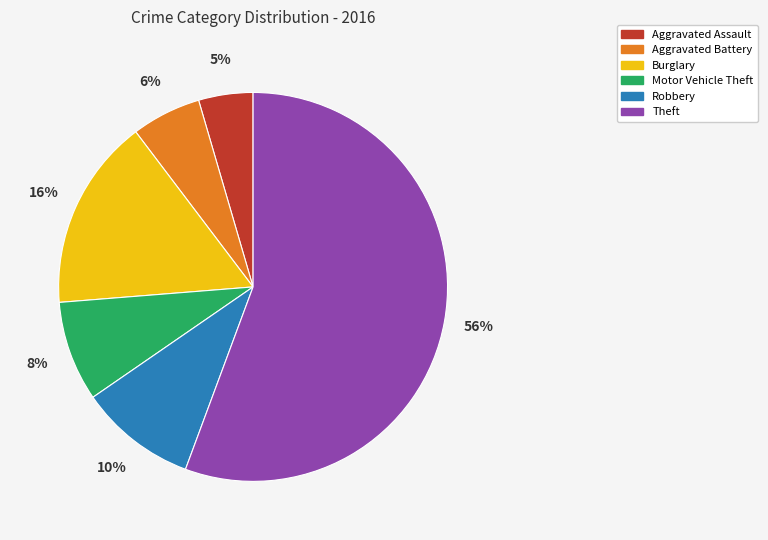

Rank the categories by value from lowest to highest.

Aggravated Assault, Aggravated Battery, Motor Vehicle Theft, Robbery, Burglary, Theft